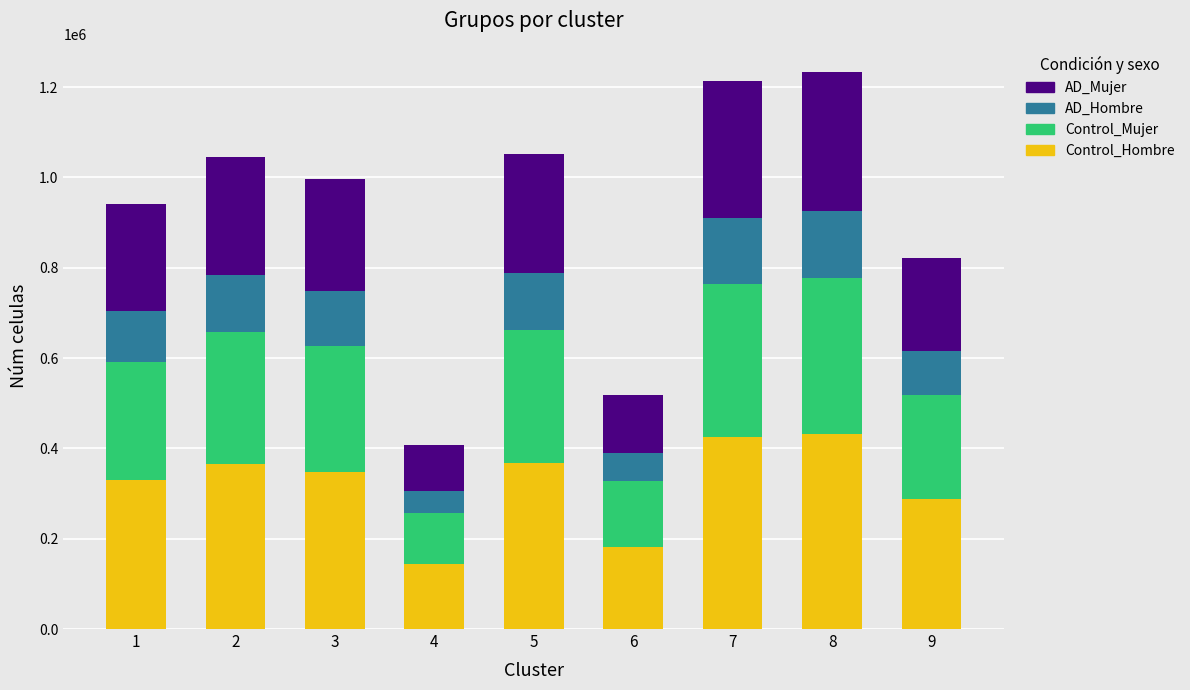

How many data points in Control_Hombre are less than 348762?

4